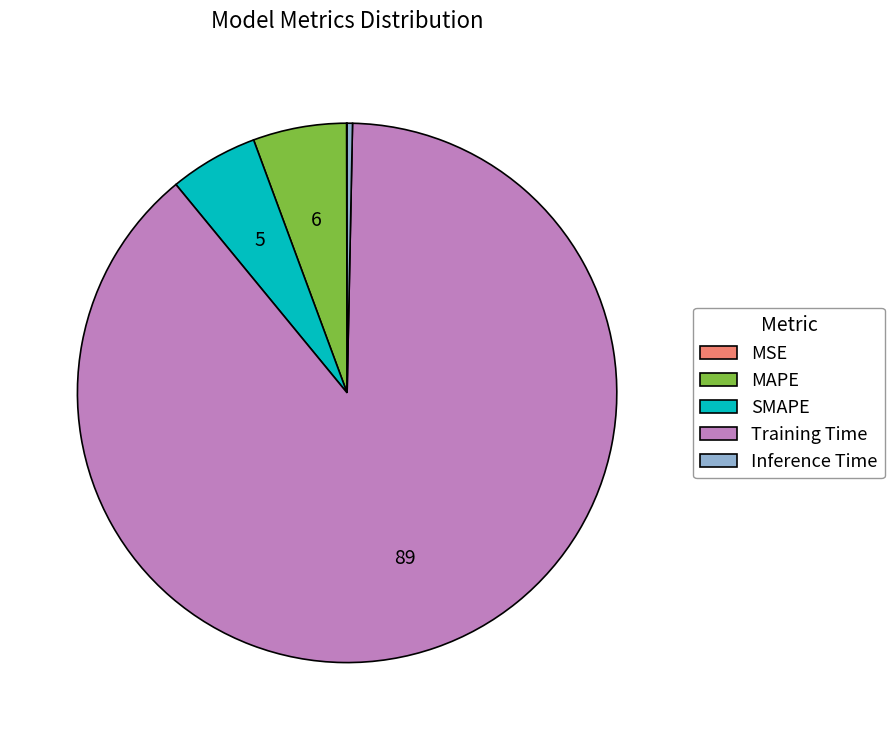

What is the largest slice in the pie chart?

Training Time